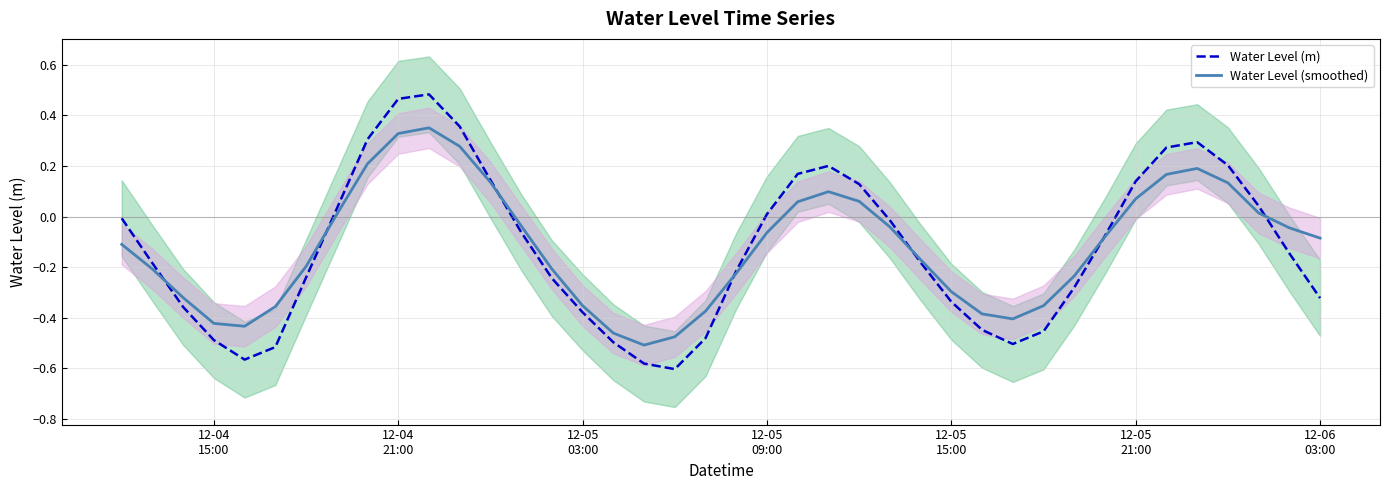

Is it true that Water Level (m) equals 0.5 at 34?

False